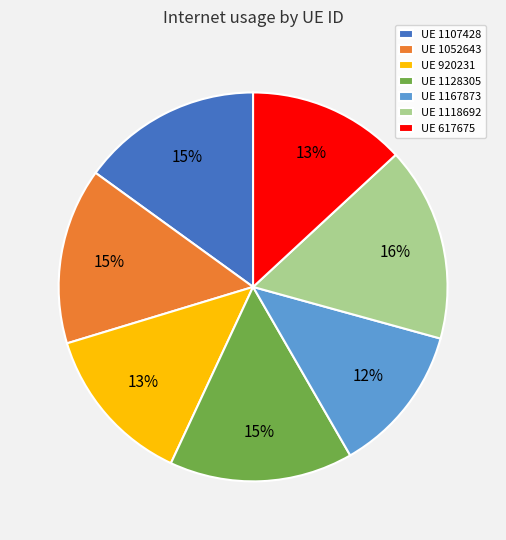

What is the largest slice in the pie chart?

UE 1118692